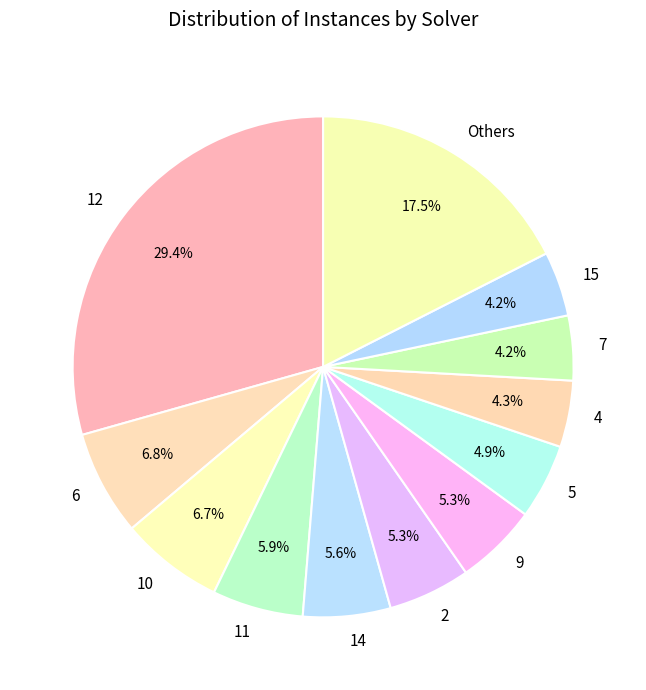

Is there a majority slice in this chart?

No